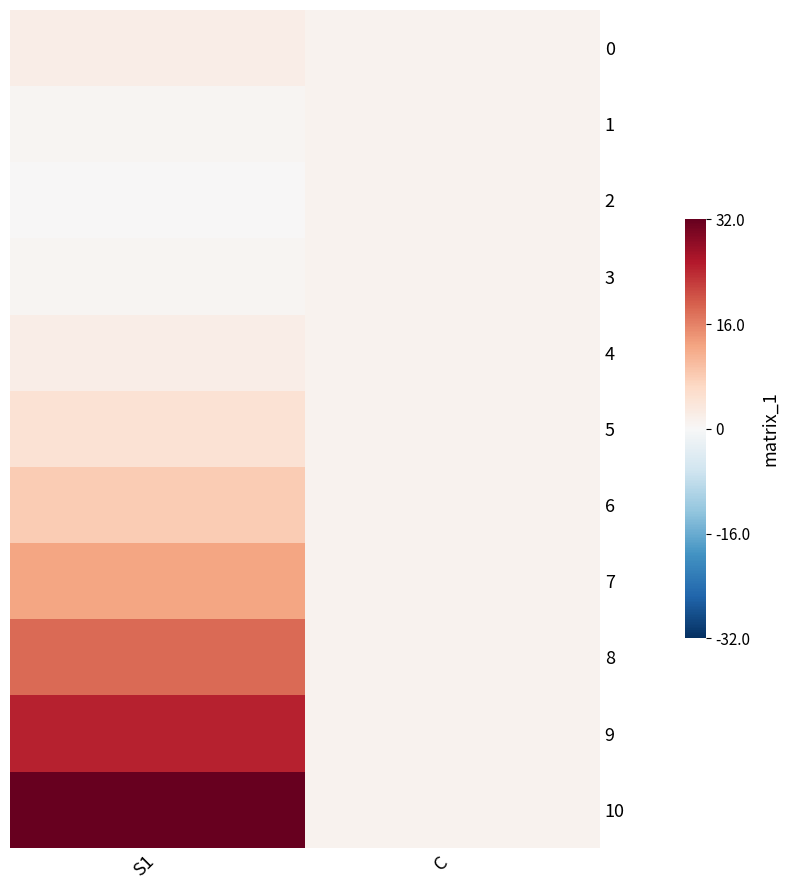

Reading left to right, extract all data points from this chart.

0: S1=2.0	C=1.0
1: S1=0.5	C=1.0
2: S1=0.0	C=1.0
3: S1=0.5	C=1.0
4: S1=2.0	C=1.0
5: S1=4.5	C=1.0
6: S1=8.0	C=1.0
7: S1=12.5	C=1.0
8: S1=18.0	C=1.0
9: S1=24.5	C=1.0
10: S1=32.0	C=1.0